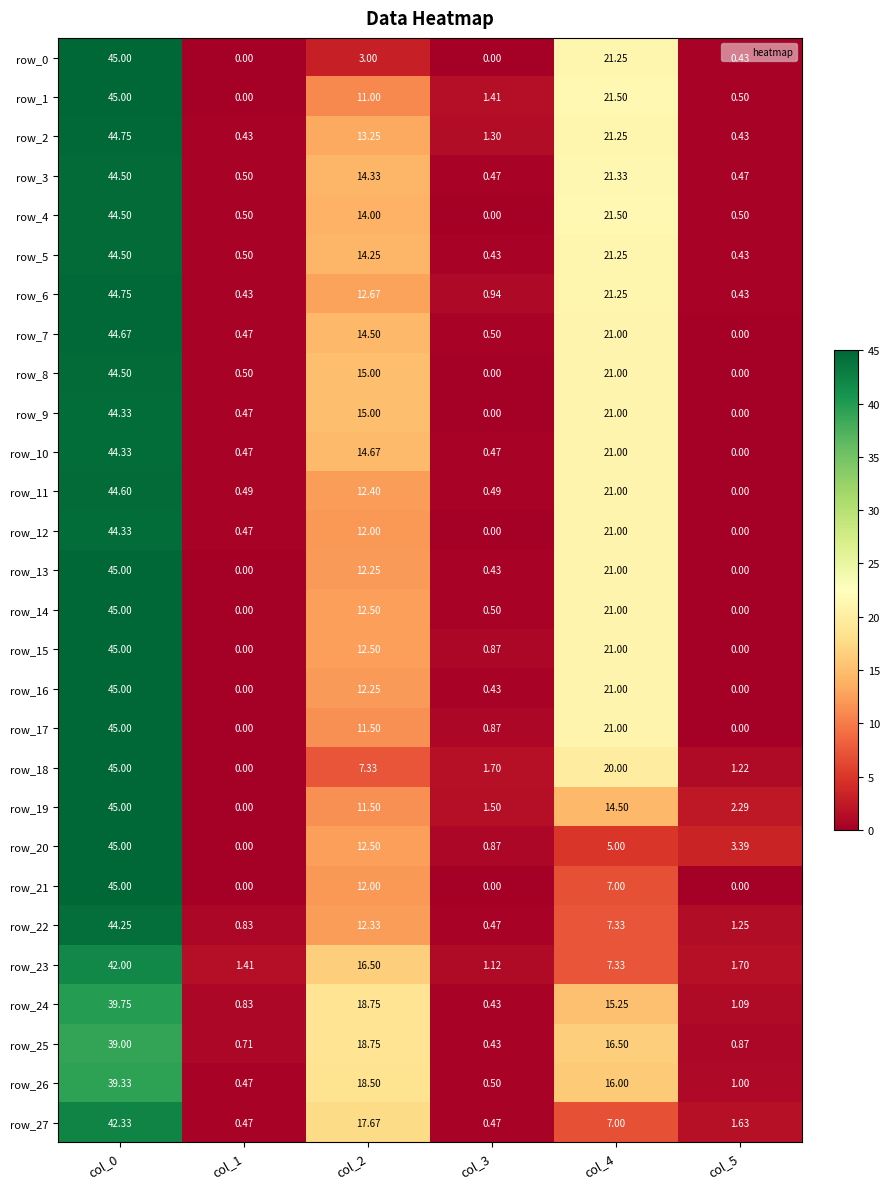

Is the value of row_27 at col_2 greater than the value of row_10 at col_2?

Yes